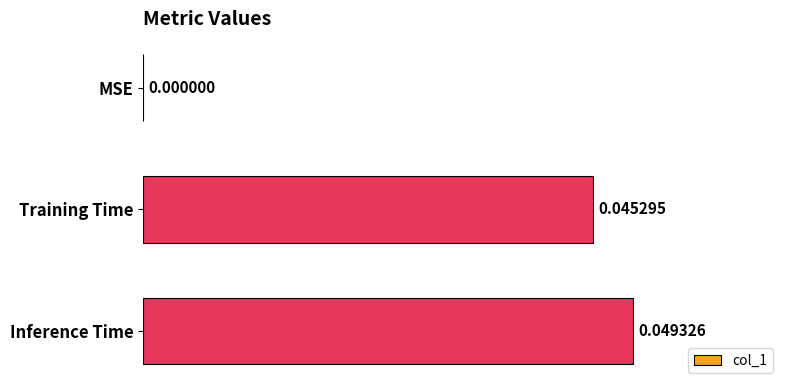

Which has a higher value, MSE or Inference Time?

Inference Time